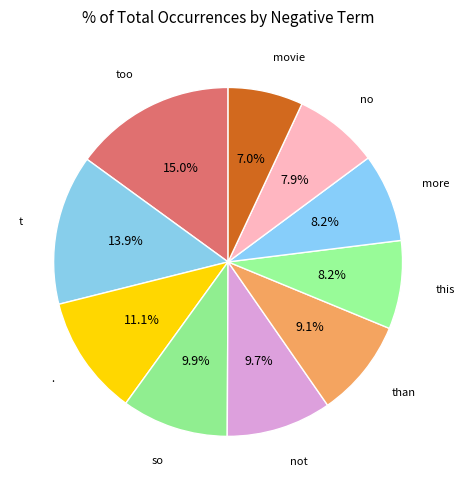

What is the smallest slice in the pie chart?

movie